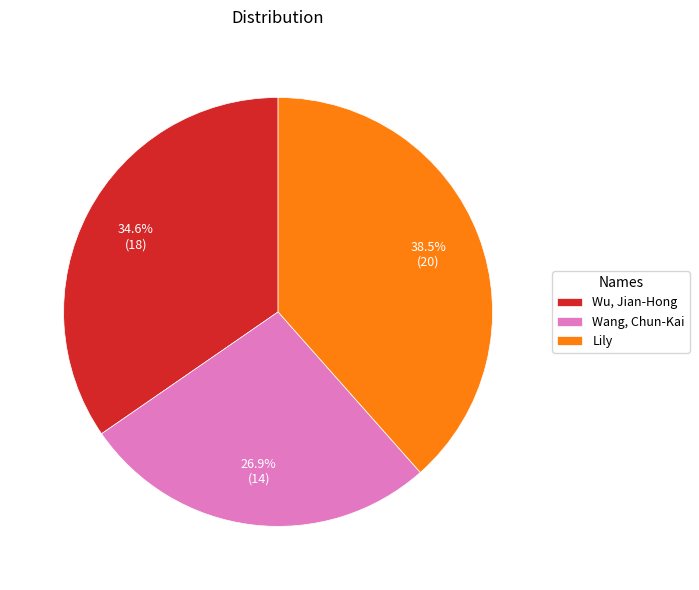

What portion of the pie excludes Wang, Chun-Kai?

73.1%